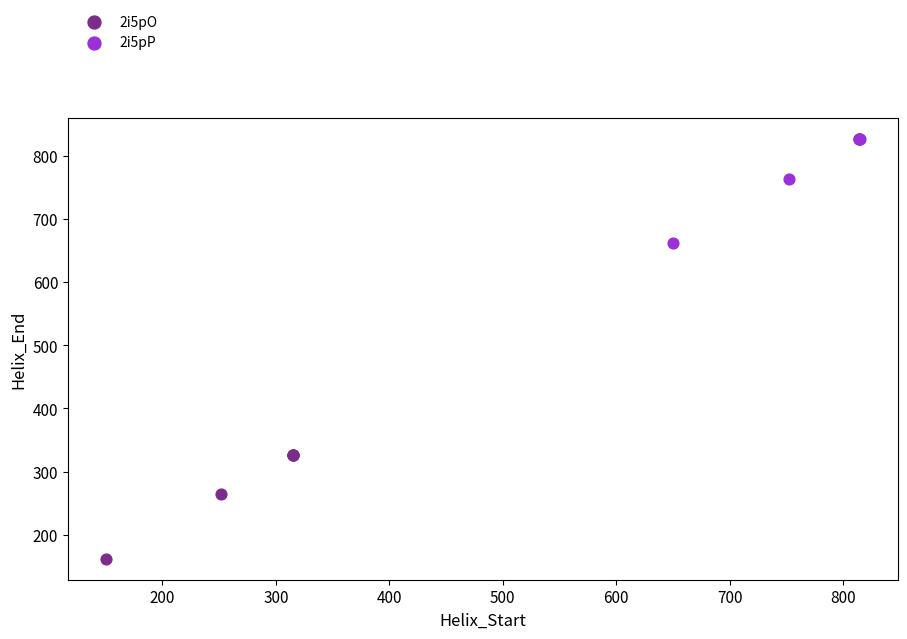

Which series reaches the minimum Y coordinate?

2i5pO